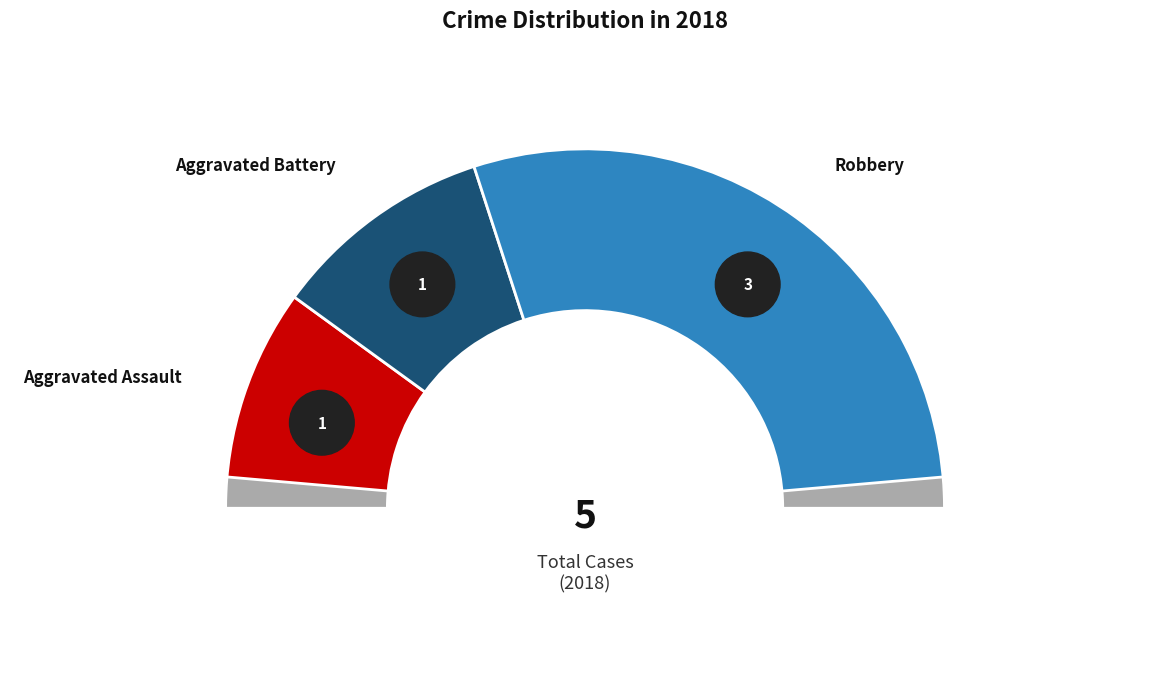

Is Aggravated Battery the majority of the pie?

No